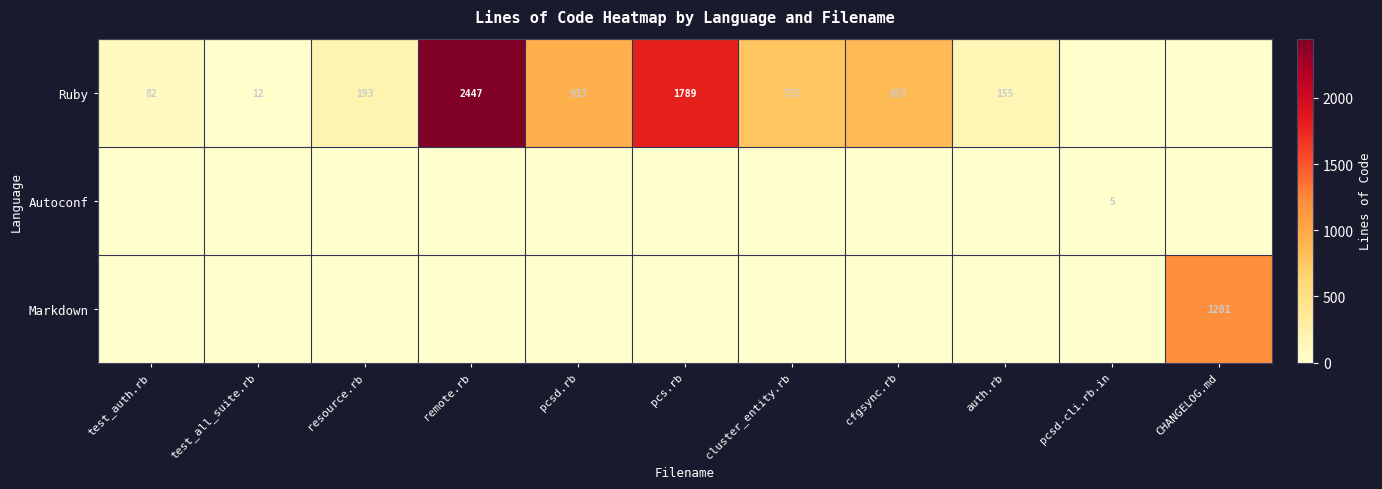

What is the difference between the Ruby values at remote.rb and test_auth.rb?

2365